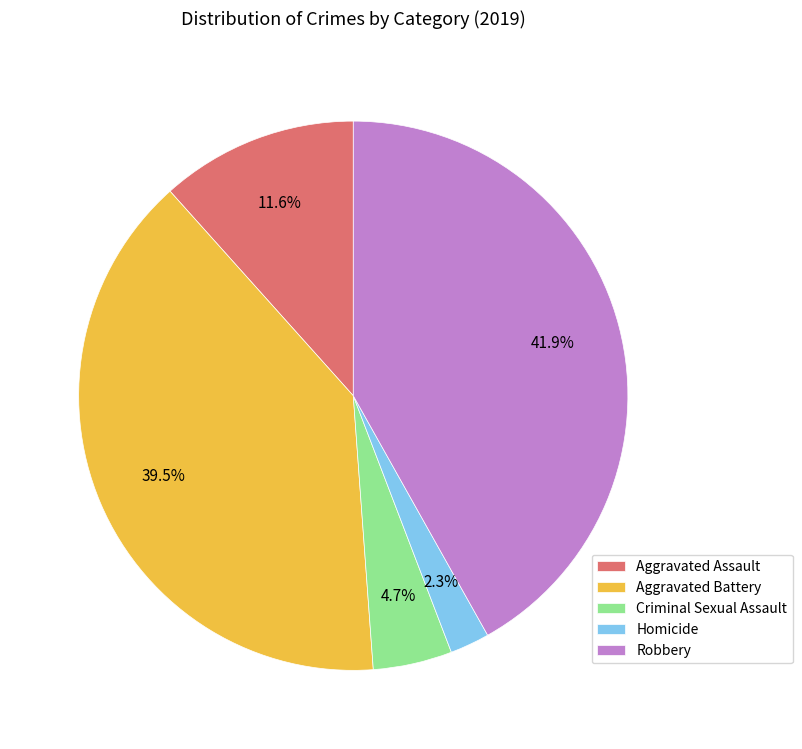

Rank the categories by value from lowest to highest.

Homicide, Criminal Sexual Assault, Aggravated Assault, Aggravated Battery, Robbery